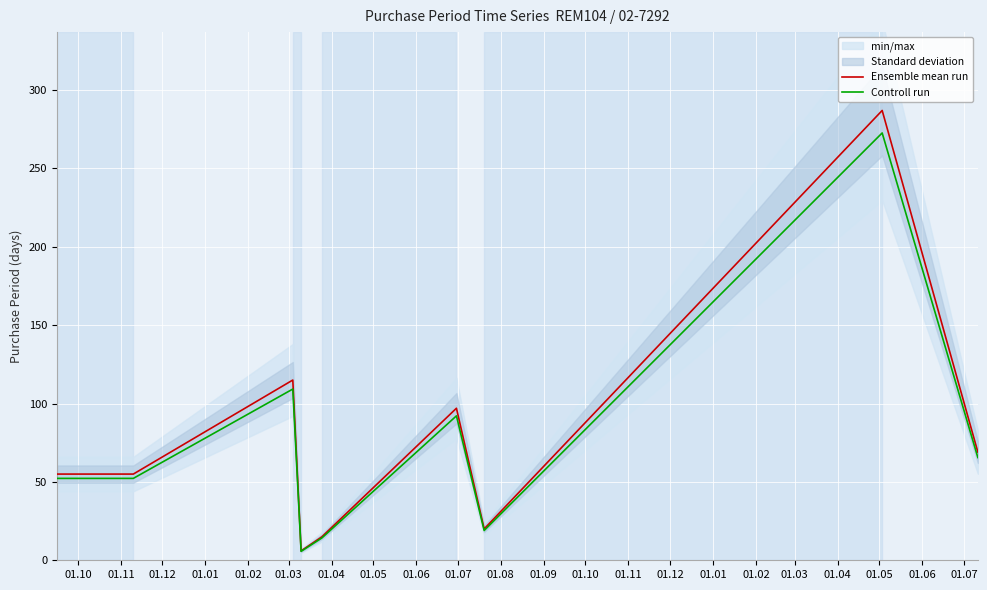

What is the value of the Controll run point at the 9th from the left?

65.5